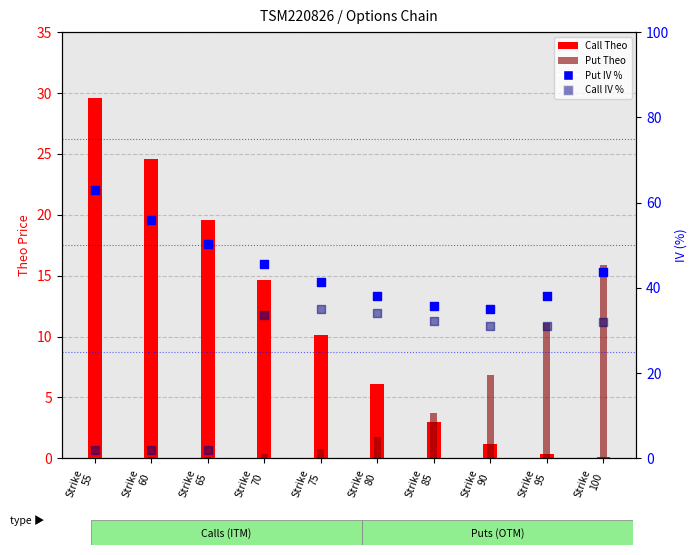

Which series has the widest spread of Y values?

Call IV %